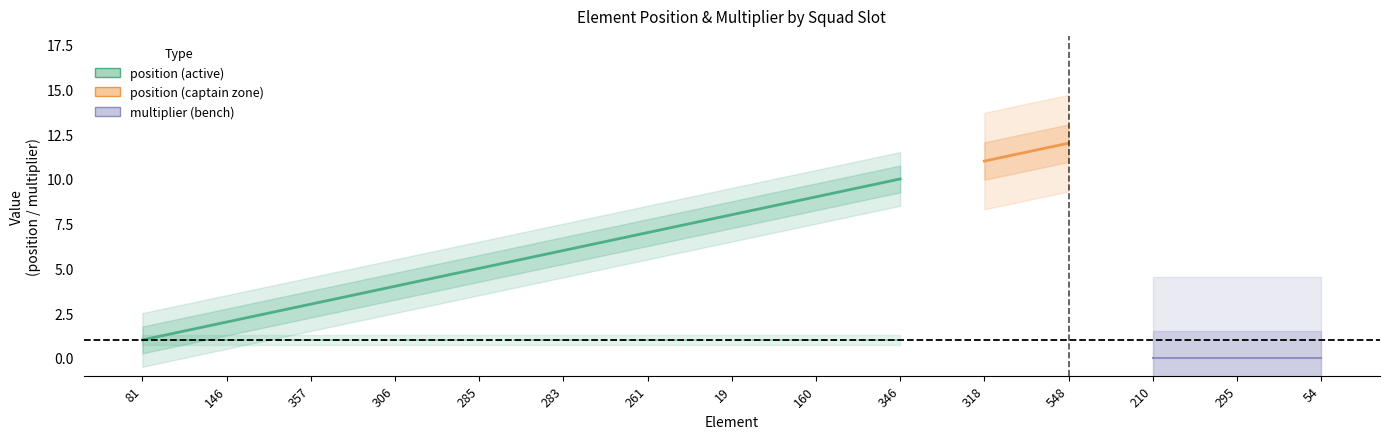

What is the label of the 10th point from the left?

346